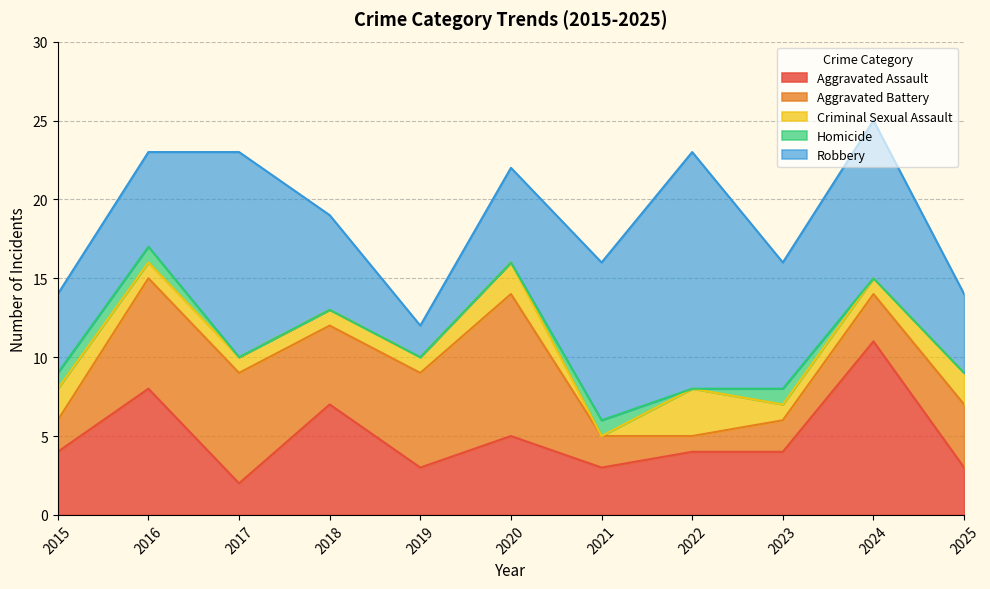

What is the total value across all series at 2016?

23